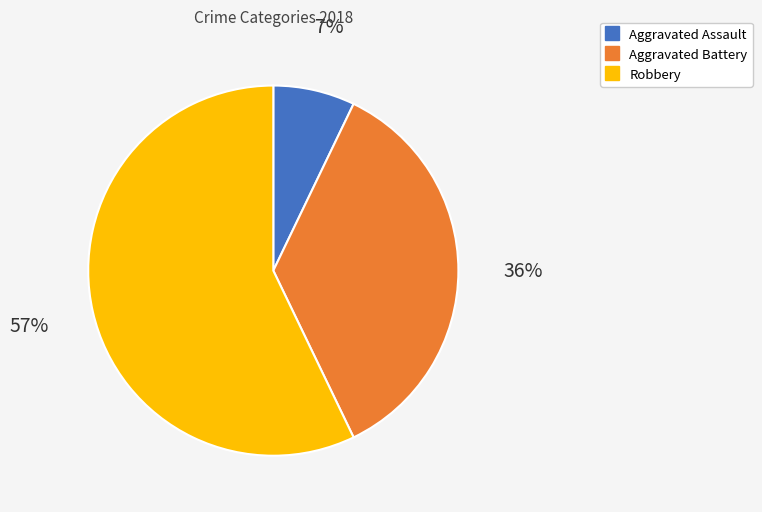

Rank the categories by value from lowest to highest.

Aggravated Assault, Aggravated Battery, Robbery